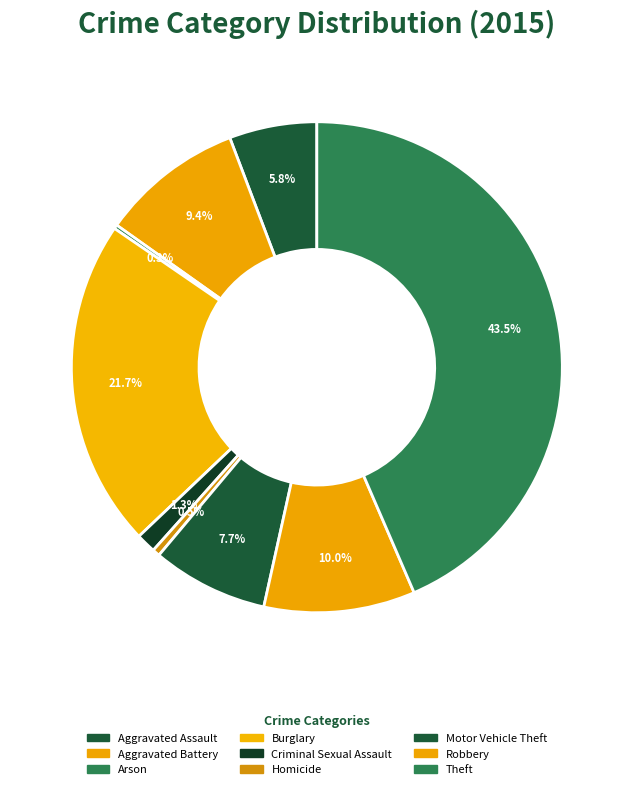

Which category has the biggest portion of the pie?

Theft